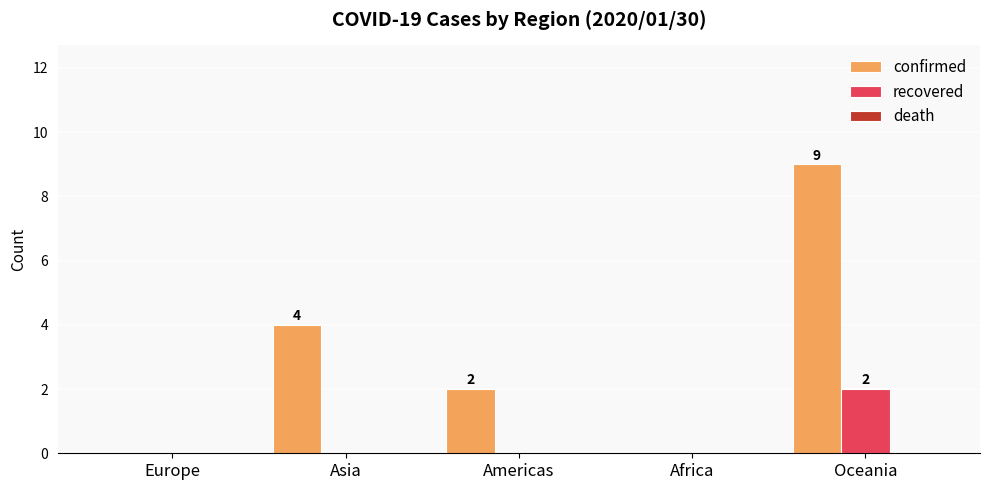

At which category does the chart reach its peak across all series?

Oceania